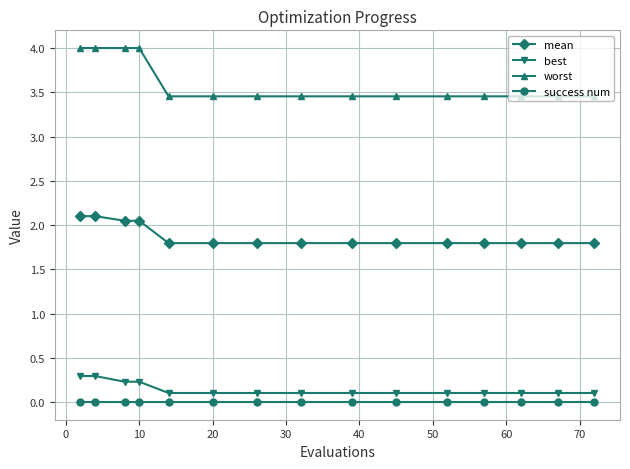

What is the sum of all mean values?

28.1